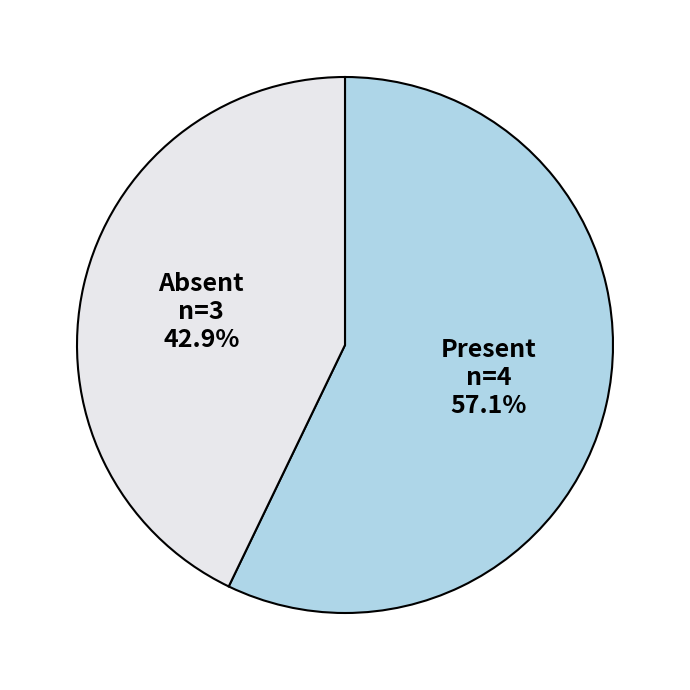

Is the sum of Absent and Present greater than half?

Yes